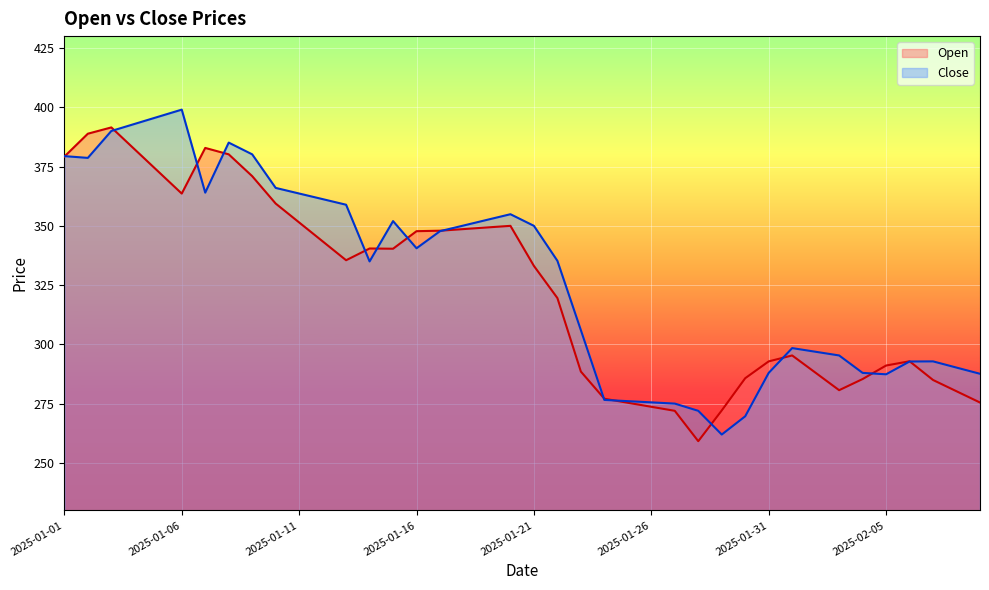

What is the highest value of the Open series?

391.5